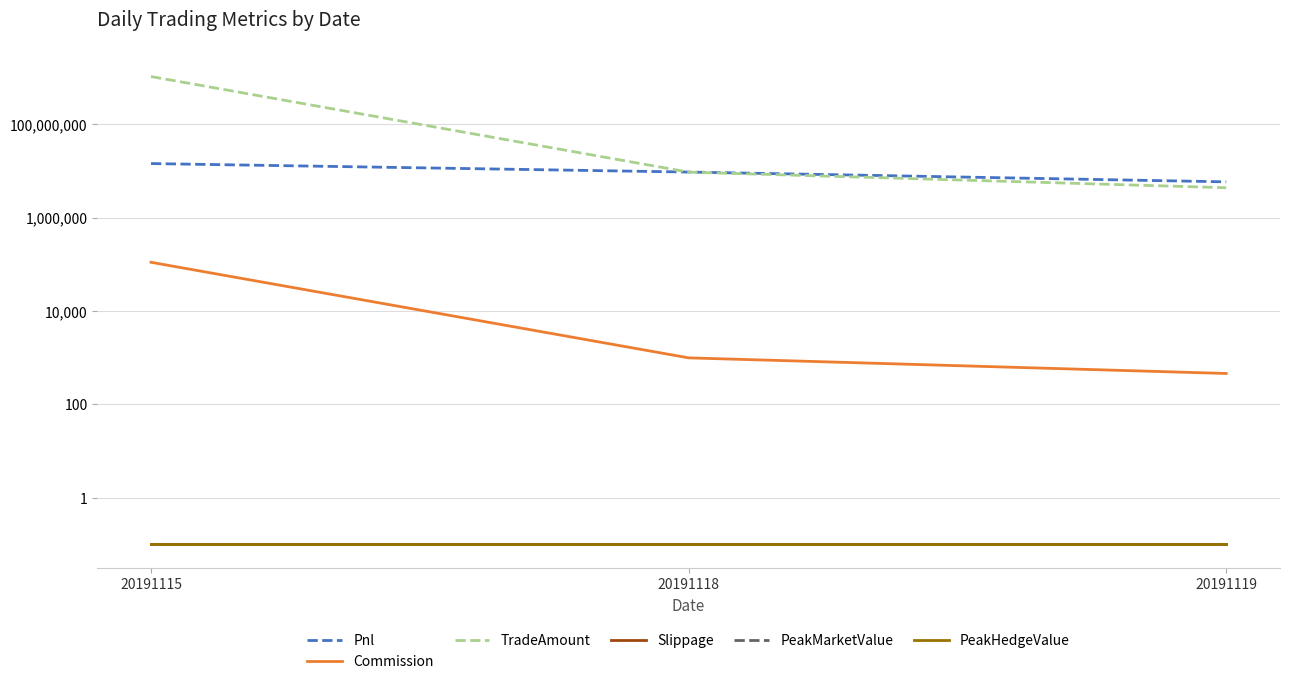

How many lines are shown in the chart?

6